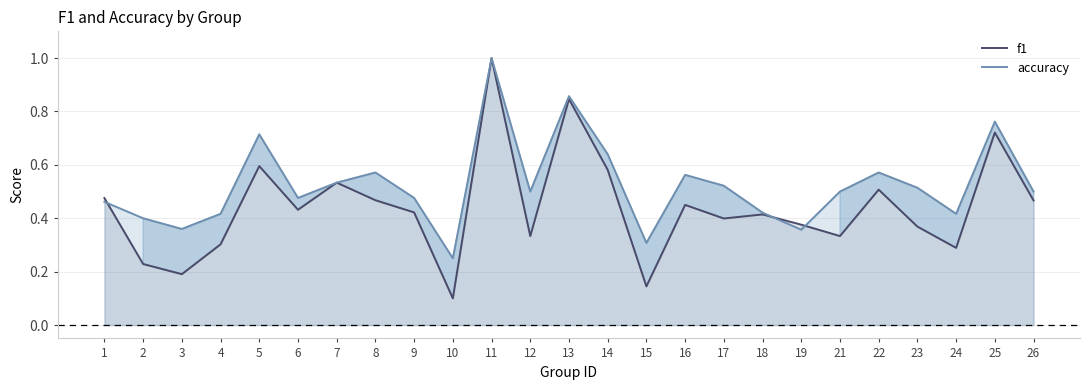

Count the accuracy values in the range 0 to 1.

25